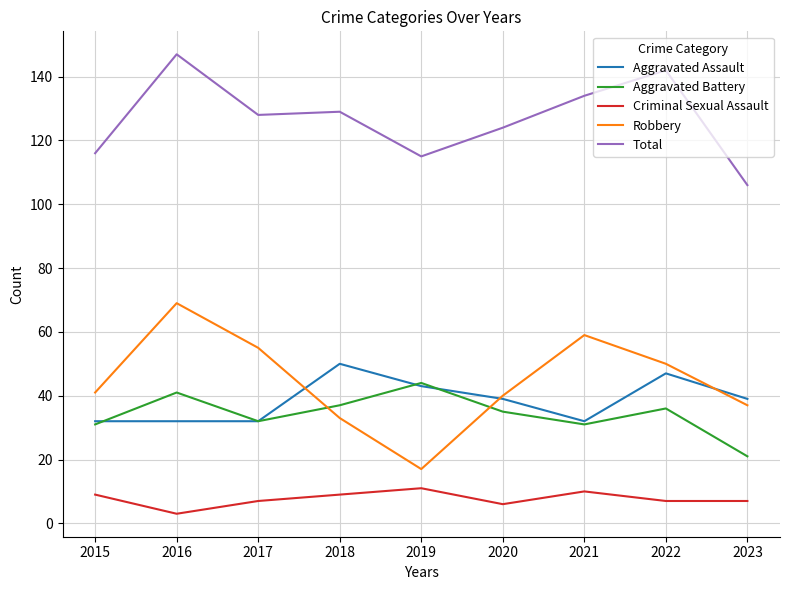

True or false: Total and Aggravated Battery cross at least once.

False